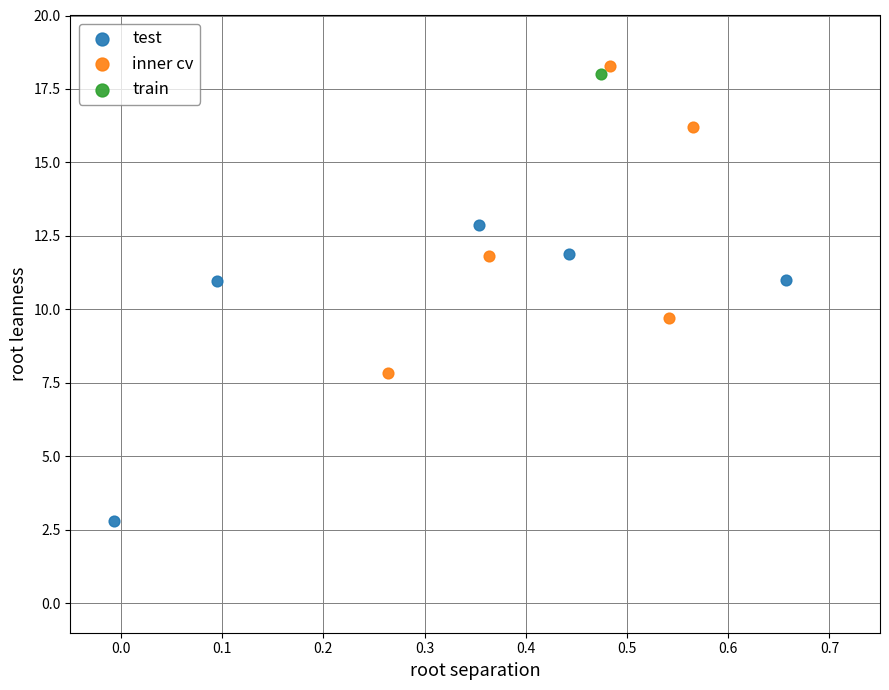

What are all the series names shown in the legend?

test, inner cv, train